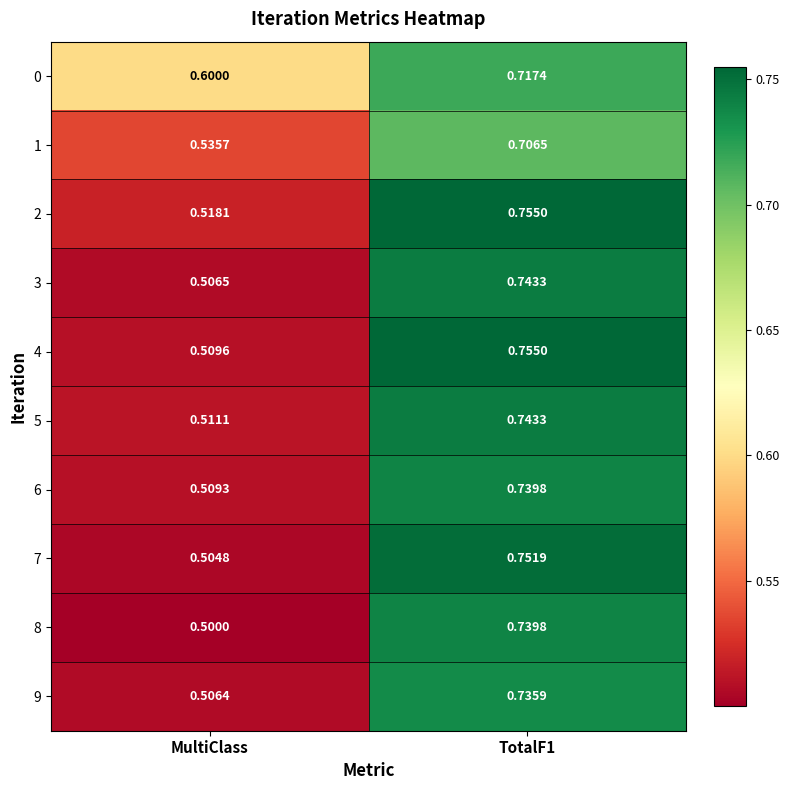

Where is 1 nearest to the value 0?

MultiClass